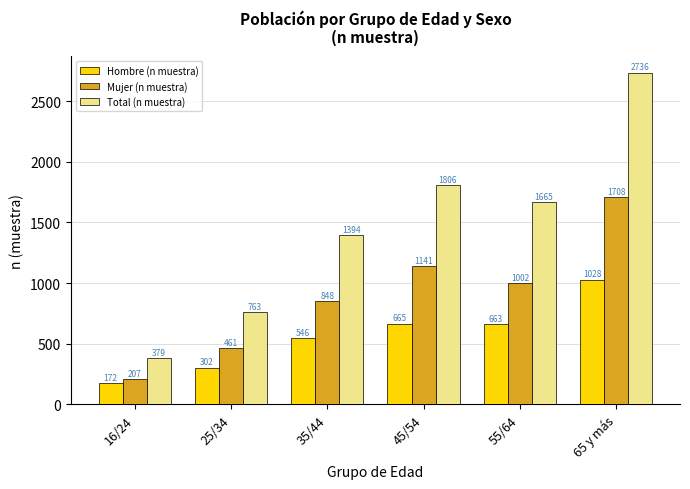

What is the minimum value shown in the chart?

172